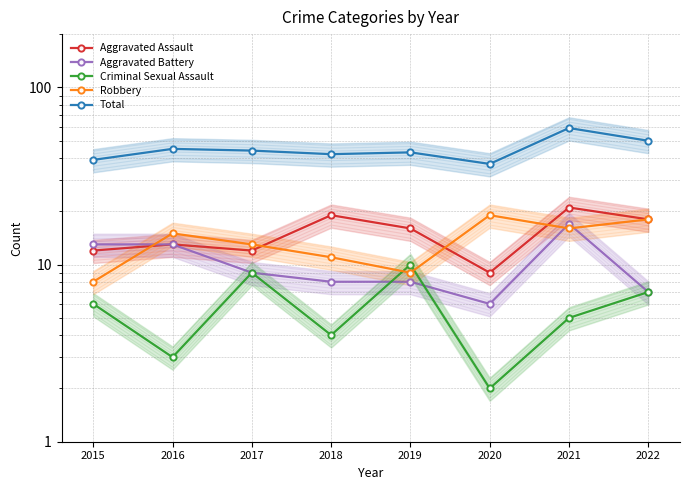

What is the value of the Aggravated Assault point at the 3rd from the left?

12